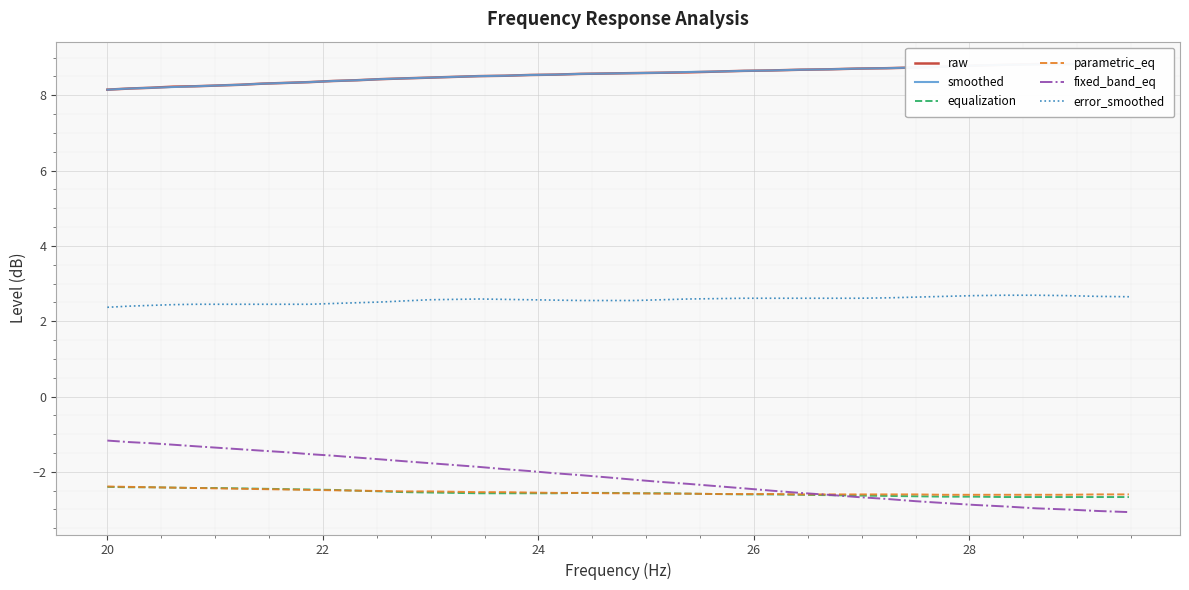

Does the chart display data point markers on the line(s)?

No